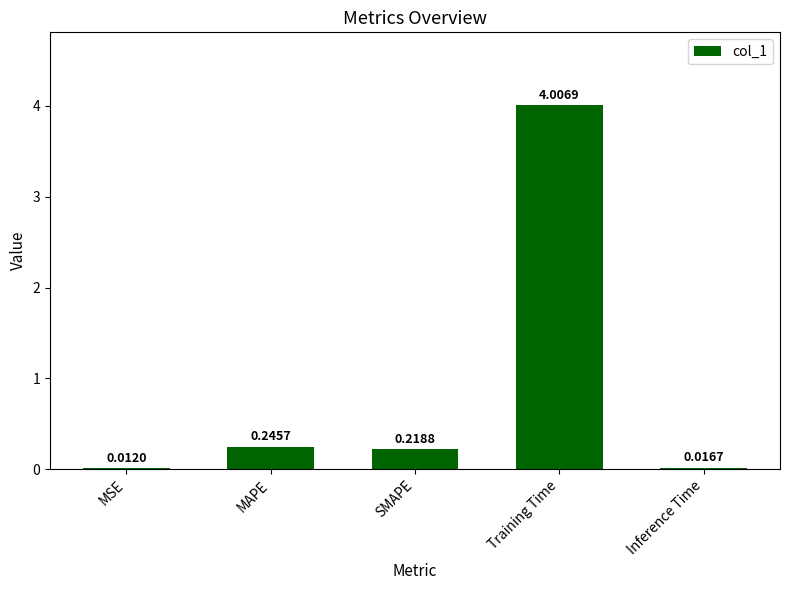

What is the greatest value displayed?

4.0